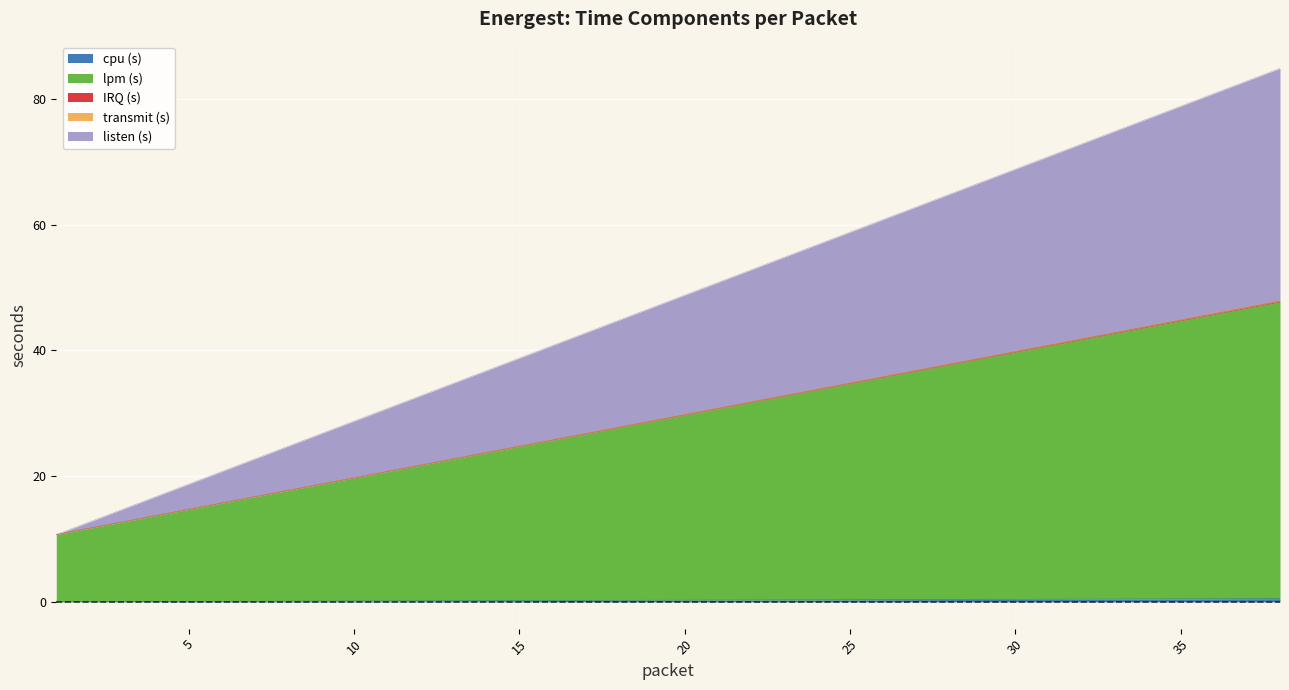

The value of lpm (s) at 20 is 18.1. True or false?

False